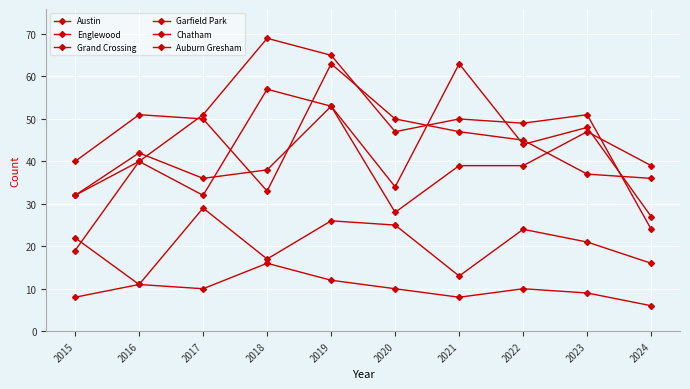

Which series has the widest spread of values?

Garfield Park